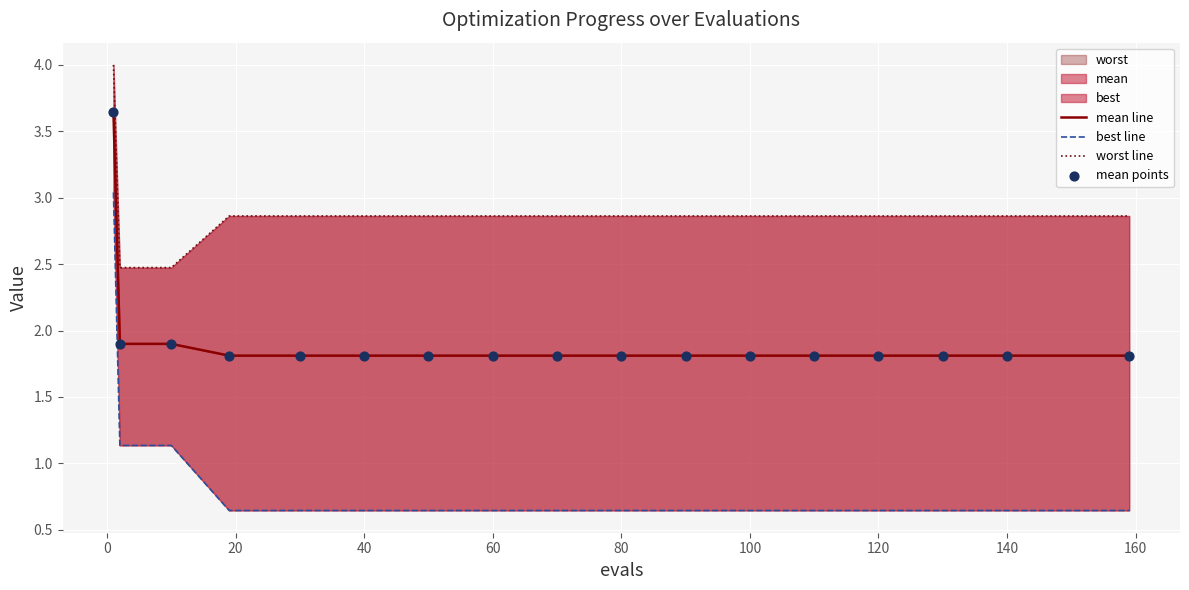

At how many categories does at least one series exceed 3?

1